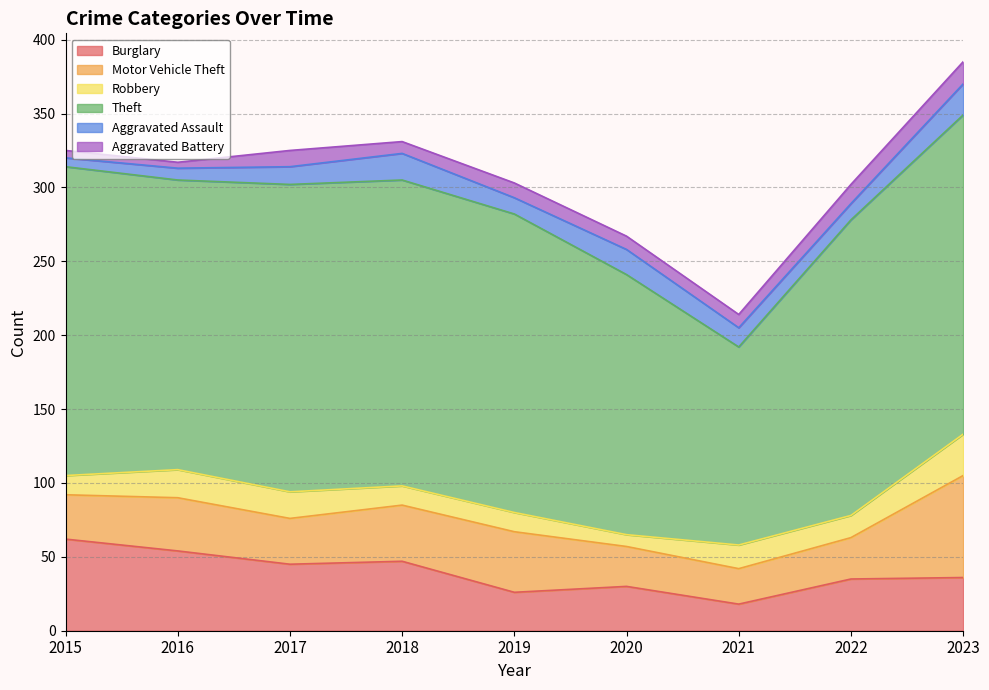

How many values in the Motor Vehicle Theft series are below 31?

4